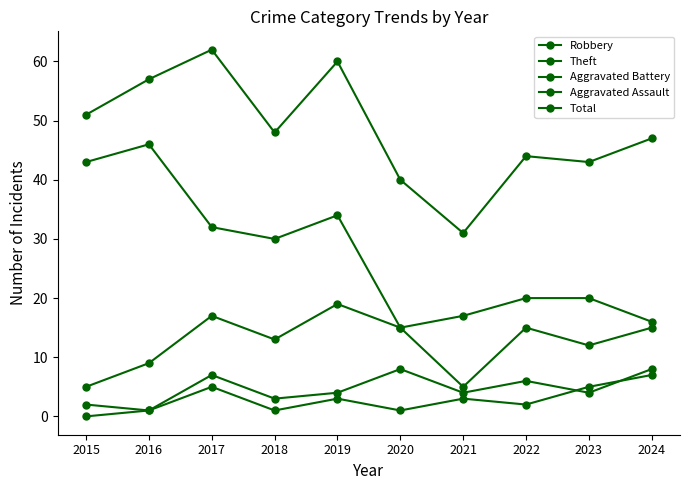

True or false: Robbery has a value of 19 at 2019.

True